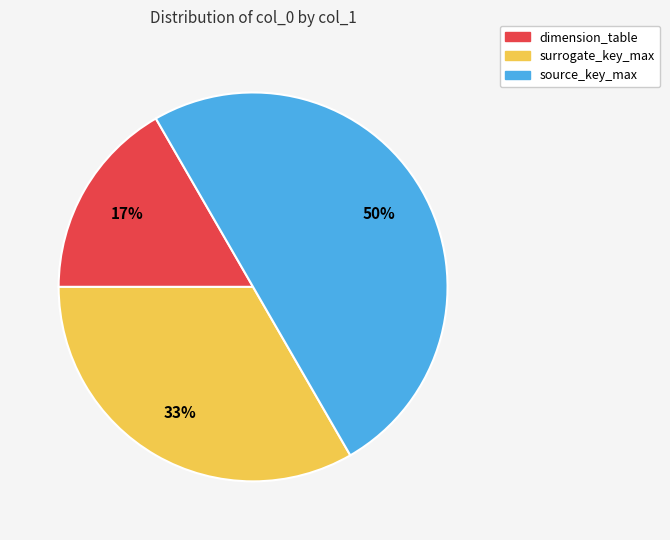

Count the number of slices in the pie.

3